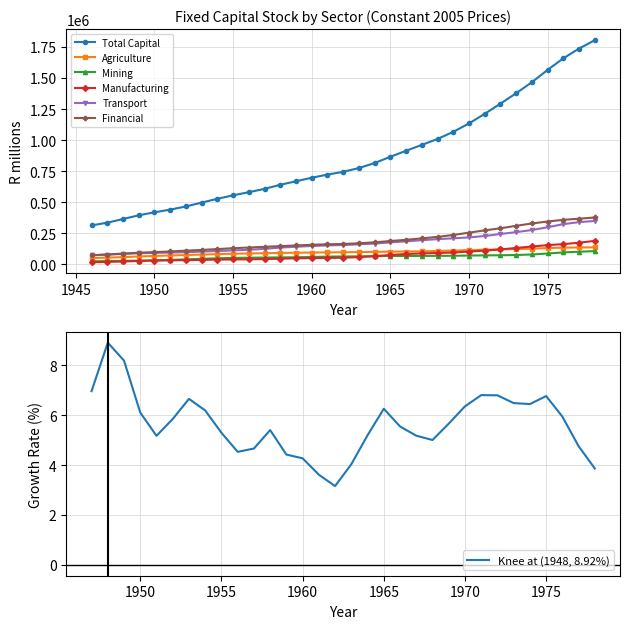

Which has a higher value, 1960 or 1951?

1960